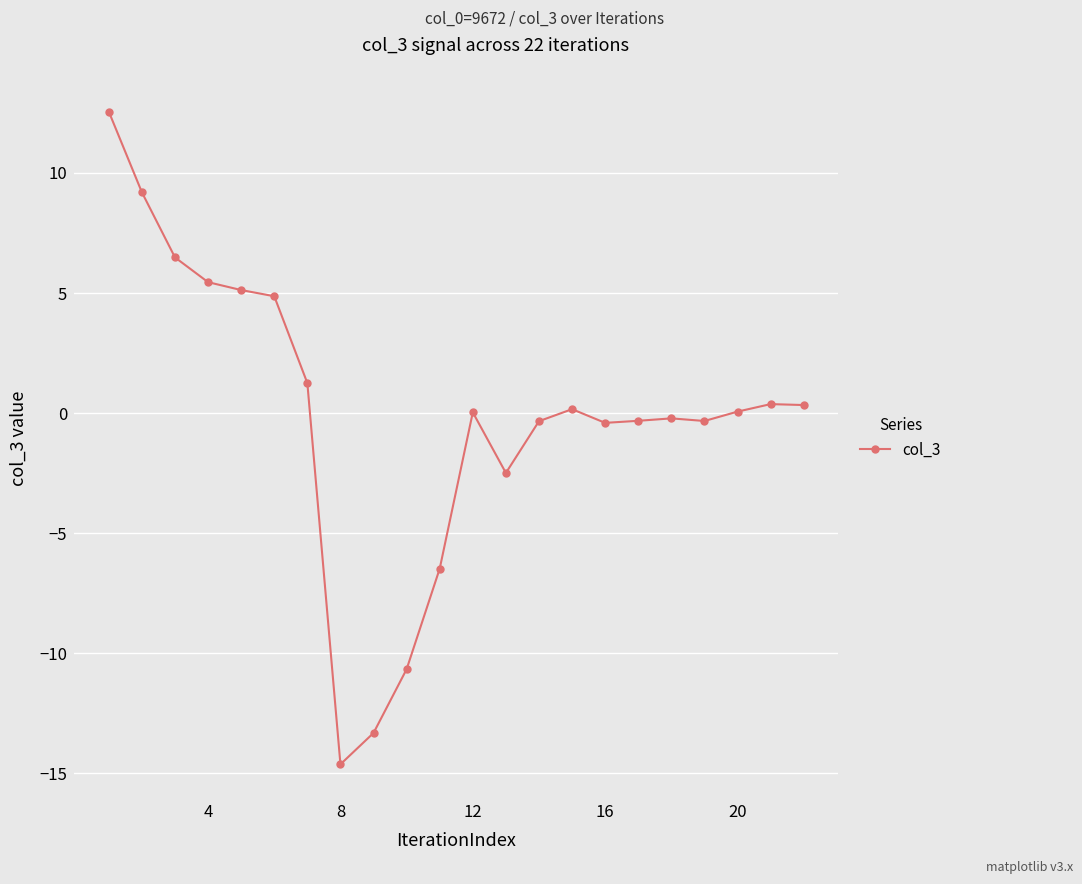

What is the difference between the maximum and minimum values?

27.2